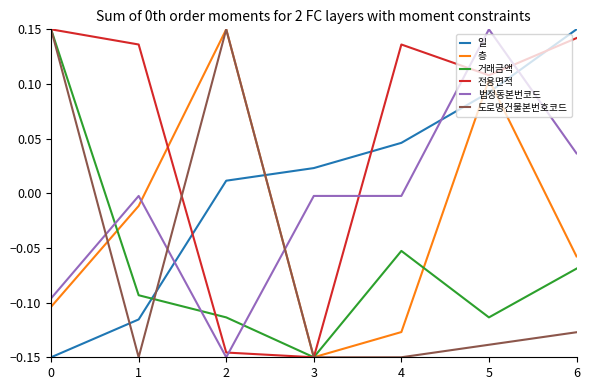

What is the spread (max minus min) of values at 3?

0.2